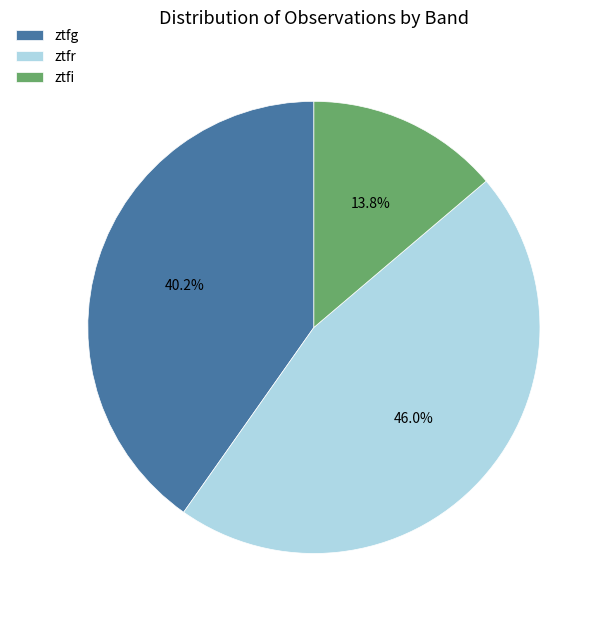

Is it true that ztfi is 14% of the pie?

True